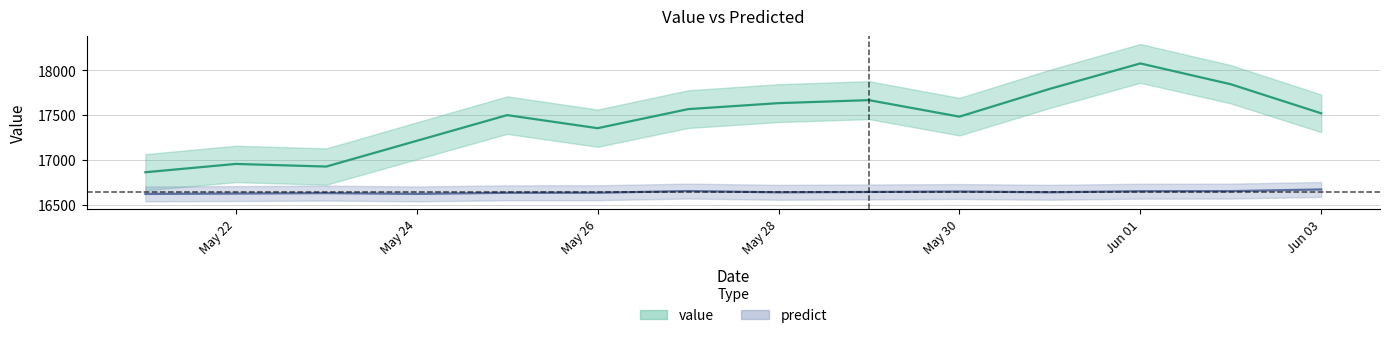

Is the value of value at Jun 01 greater than the value of predict at May 26?

Yes